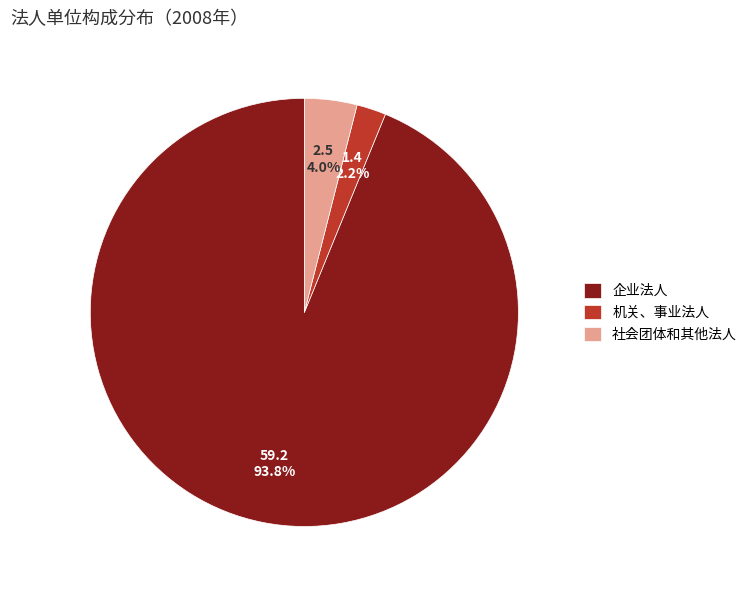

Count the number of slices in the pie.

3